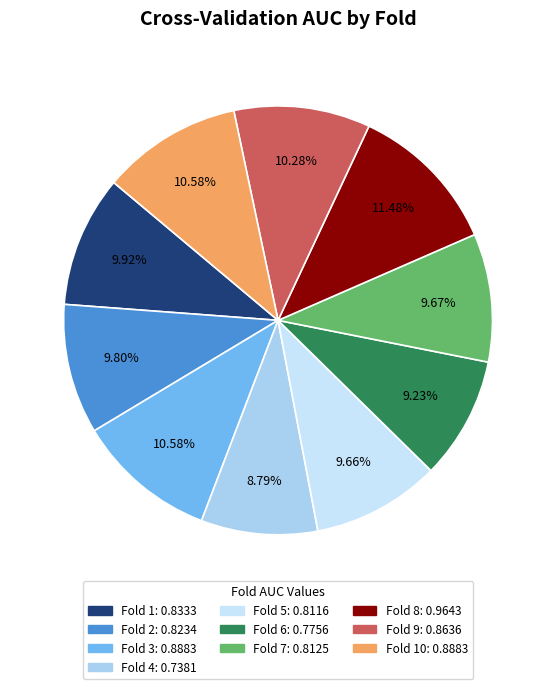

Is there a majority slice in this chart?

No